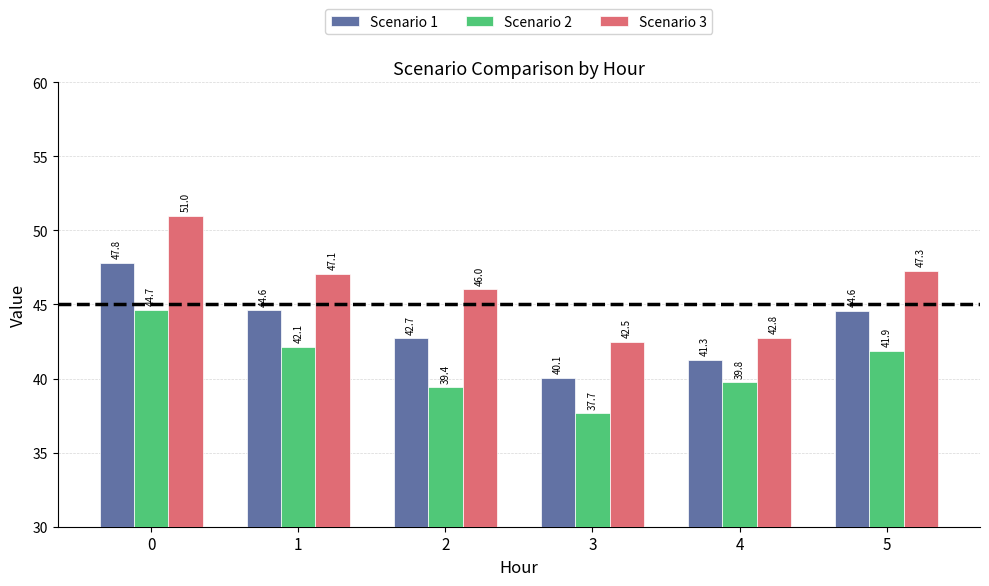

Reading left to right, extract all data points from this chart.

Scenario 1: 47.8	44.6	42.7	40.1	41.3	44.6
Scenario 2: 44.7	42.1	39.4	37.7	39.8	41.9
Scenario 3: 51.0	47.1	46.0	42.5	42.8	47.3